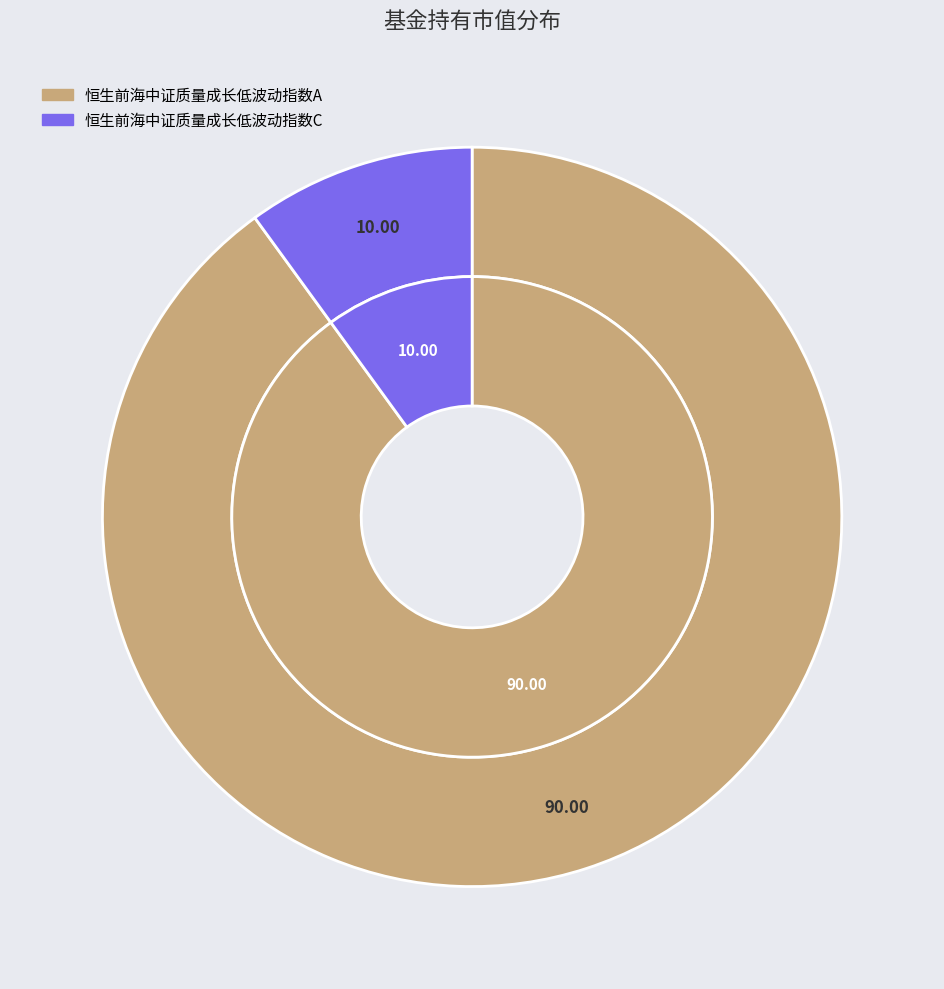

What percentage do 恒生前海中证质量成长低波动指数A and 恒生前海中证质量成长低波动指数C together represent?

100.0%